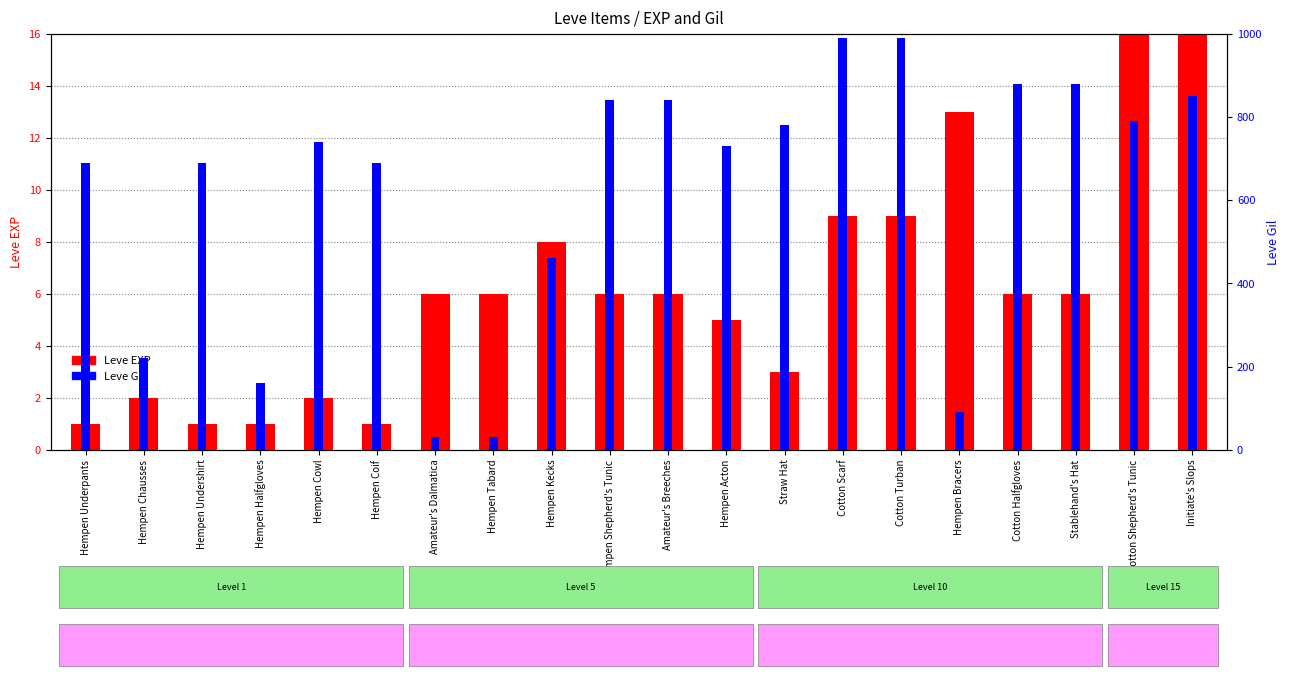

Reading right to left, list all the values displayed in this chart.

Leve EXP: Initiate's Slops=21	Cotton Shepherd's Tunic=24	Stablehand's Hat=6	Cotton Halfgloves=6	Hempen Bracers=13	Cotton Turban=9	Cotton Scarf=9	Straw Hat=3	Hempen Acton=5	Amateur's Breeches=6	Hempen Shepherd's Tunic=6	Hempen Kecks=8	Hempen Tabard=6	Amateur's Dalmatica=6	Hempen Coif=1	Hempen Cowl=2	Hempen Halfgloves=1	Hempen Undershirt=1	Hempen Chausses=2	Hempen Underpants=1
Leve Gil: Initiate's Slops=850	Cotton Shepherd's Tunic=790	Stablehand's Hat=880	Cotton Halfgloves=880	Hempen Bracers=90	Cotton Turban=990	Cotton Scarf=990	Straw Hat=780	Hempen Acton=730	Amateur's Breeches=840	Hempen Shepherd's Tunic=840	Hempen Kecks=460	Hempen Tabard=30	Amateur's Dalmatica=30	Hempen Coif=690	Hempen Cowl=740	Hempen Halfgloves=160	Hempen Undershirt=690	Hempen Chausses=220	Hempen Underpants=690